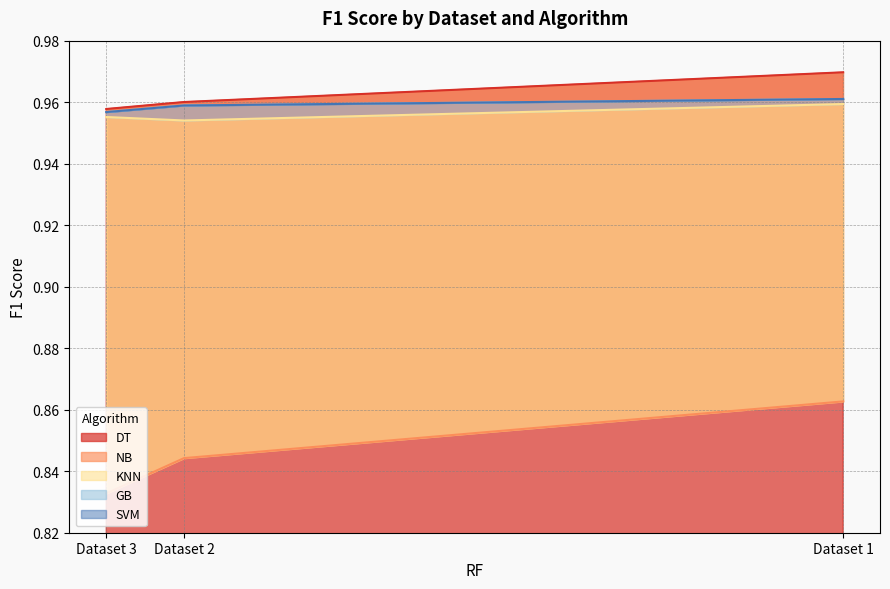

How many NB values are between 0 and 1?

3